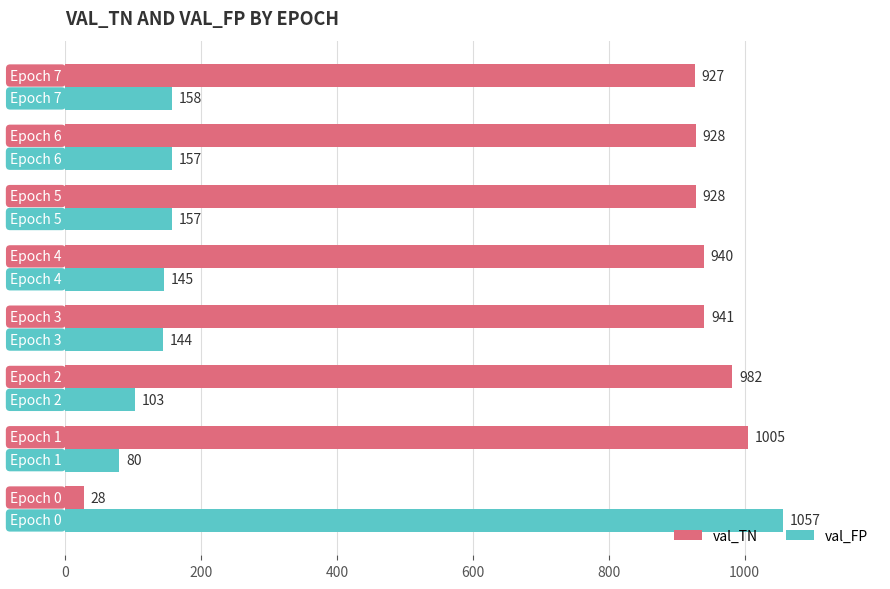

Rank the series by their maximum value, from lowest to highest.

val_TN, val_FP